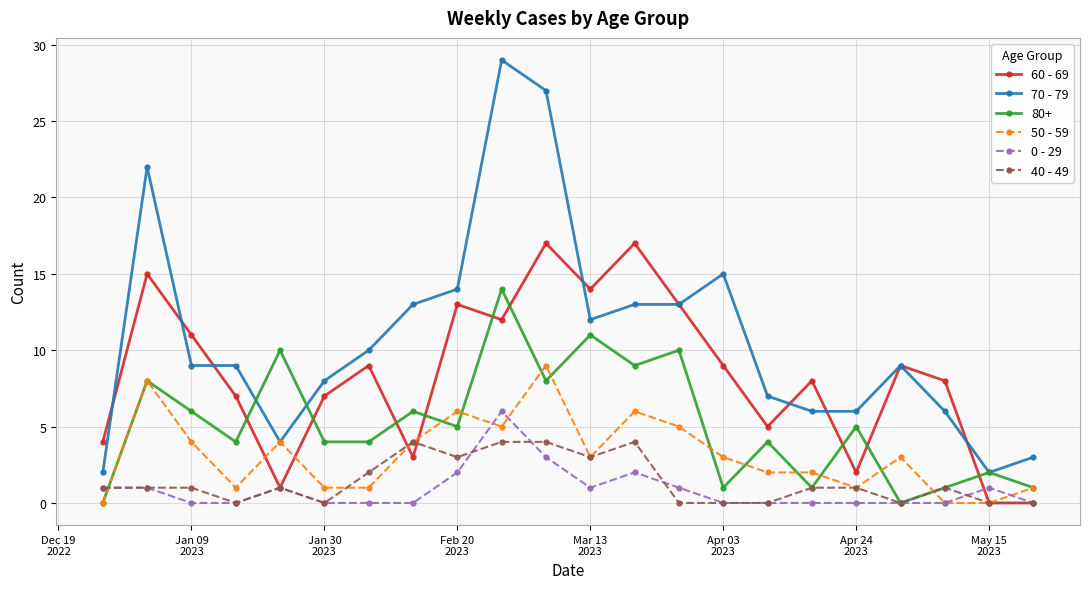

What is the maximum value for 60 - 69?

17